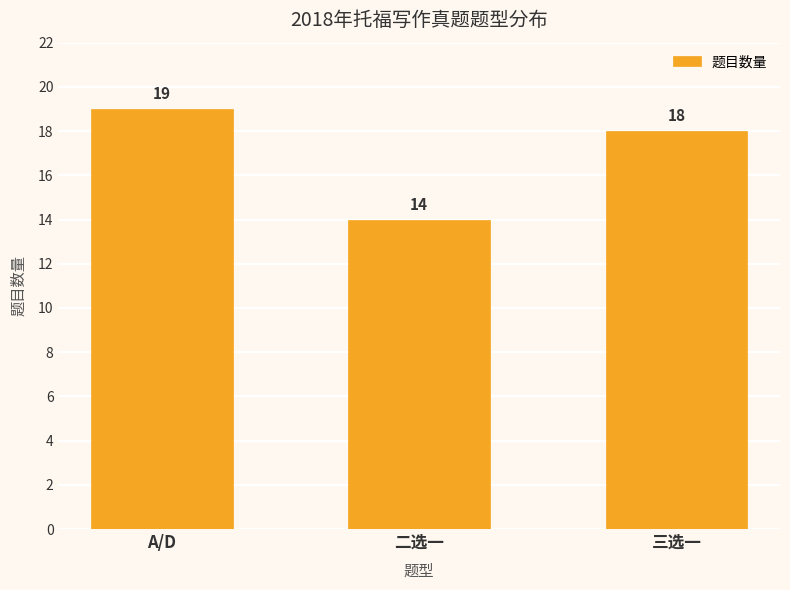

What is the difference between the maximum and minimum values?

5